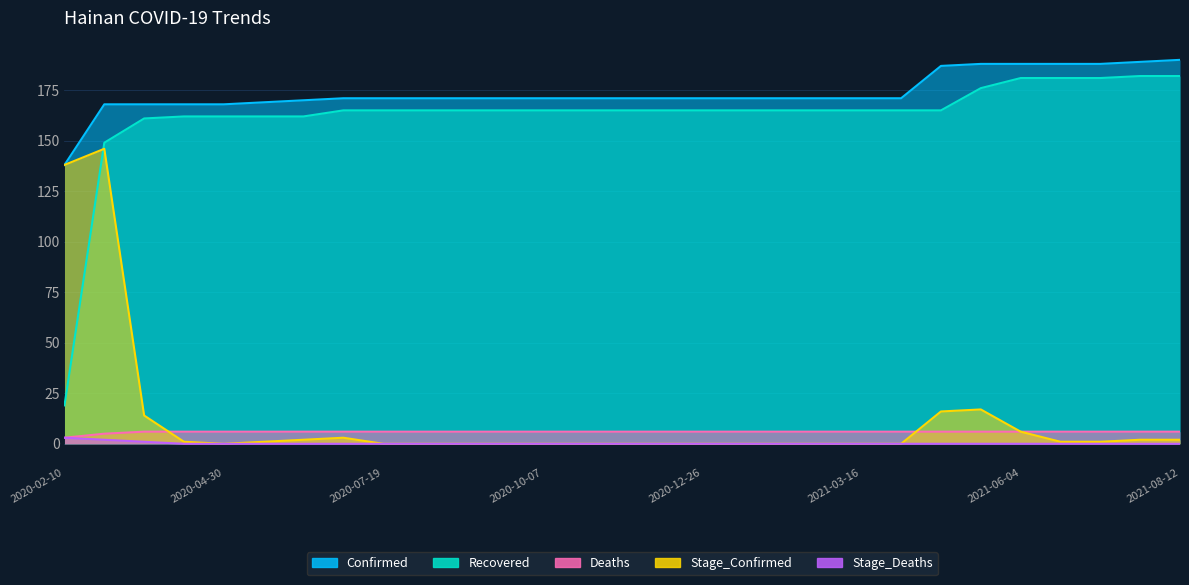

How many data points in Recovered are above 165?

6